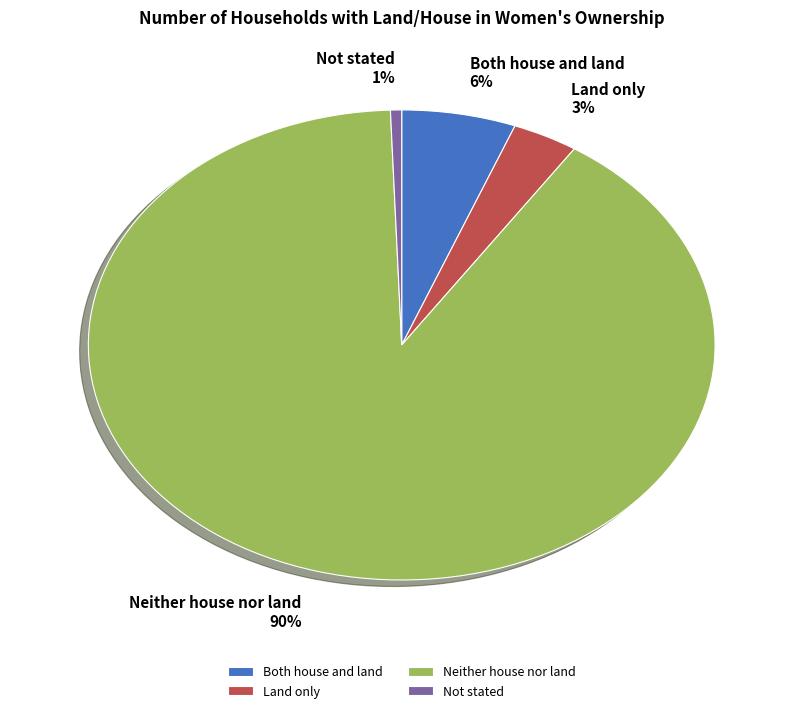

Rank the categories by value from highest to lowest.

Neither house nor land, Both house and land, Land only, Not stated